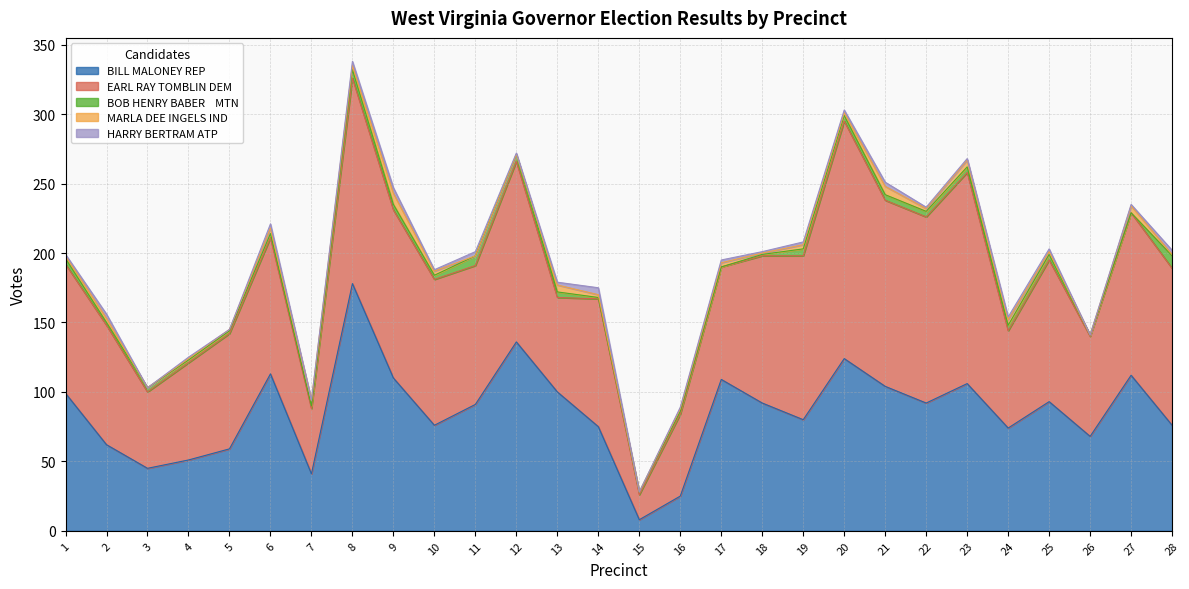

At which category does the chart reach its peak across all series?

8